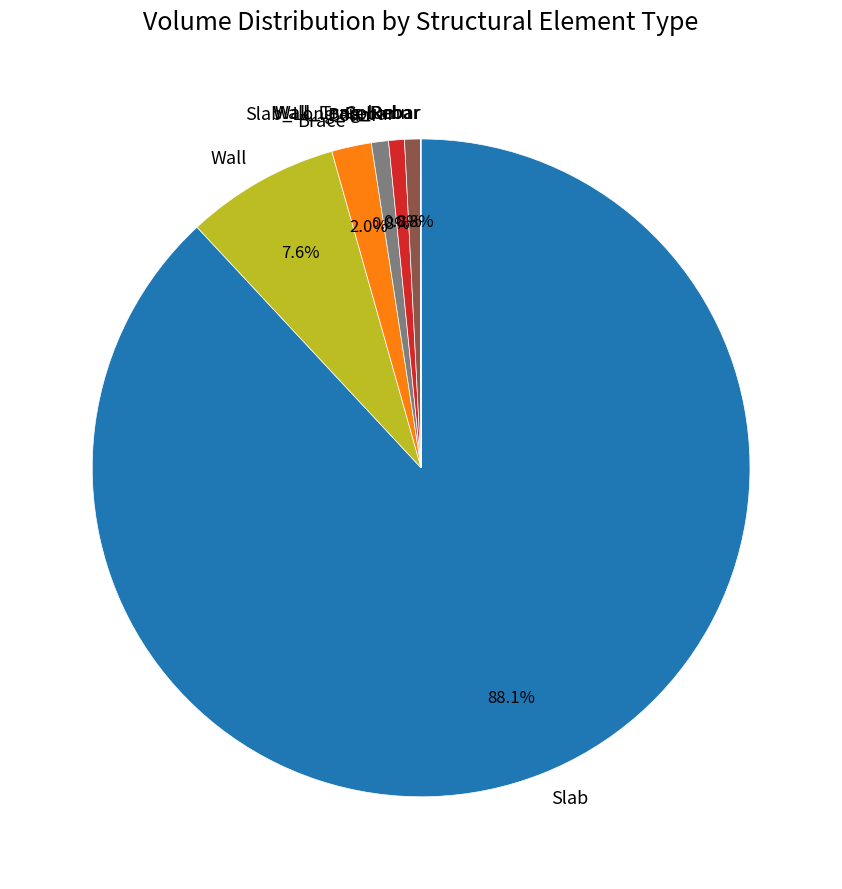

What is the largest slice in the pie chart?

Slab